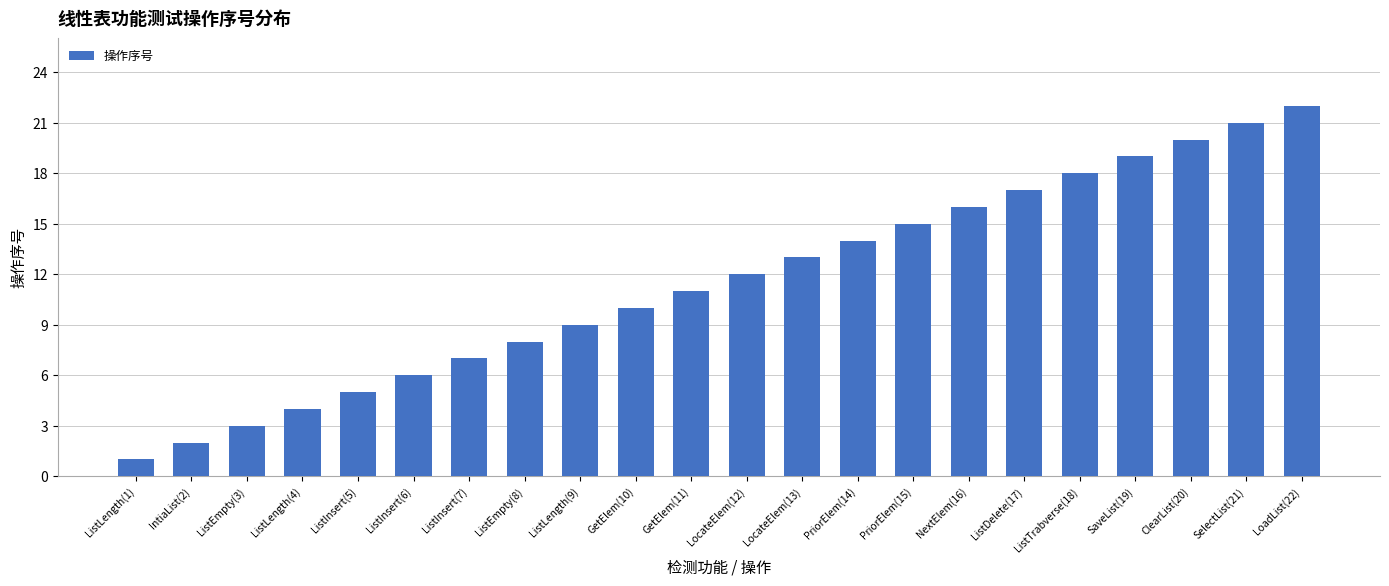

Which label corresponds to the smallest value in the chart?

ListLength(1)